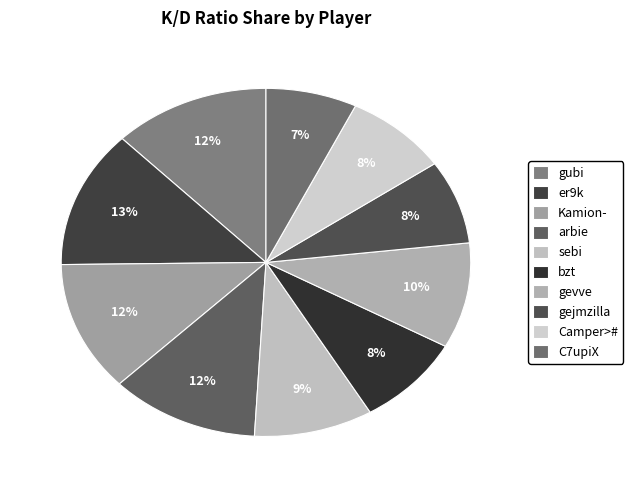

Is the sum of arbie and sebi greater than half?

No